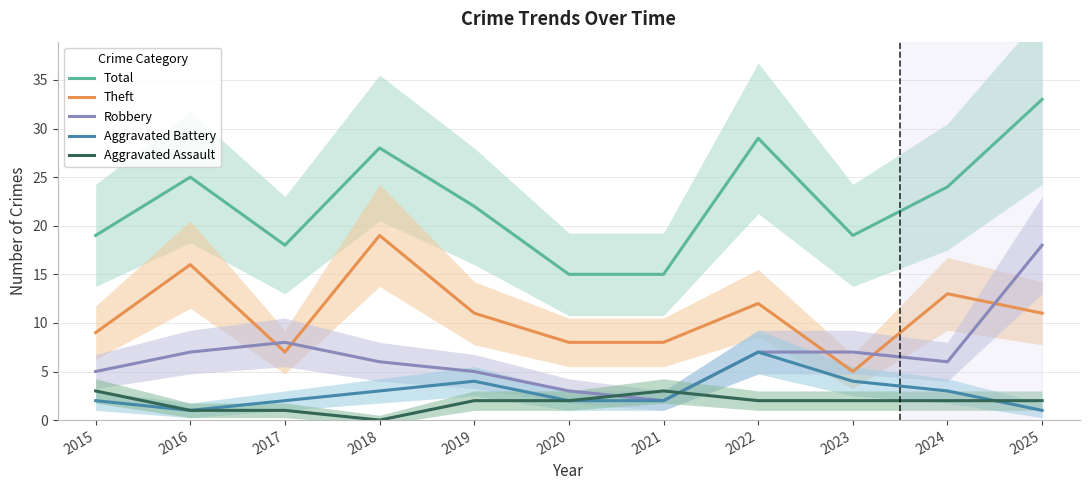

At how many categories does at least one series exceed 24?

4